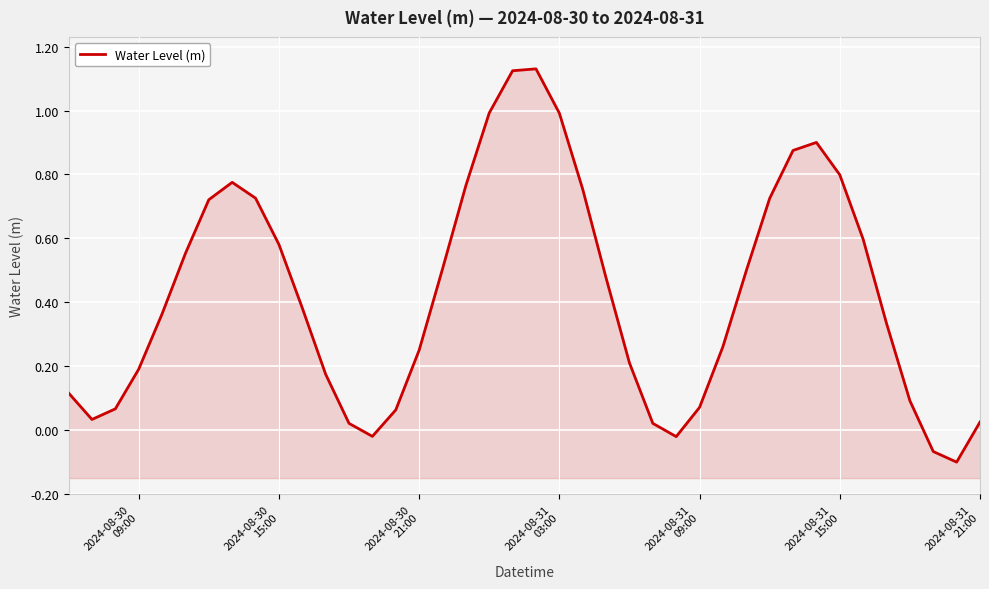

True or false: there are more than 0 points higher than both neighbors.

True